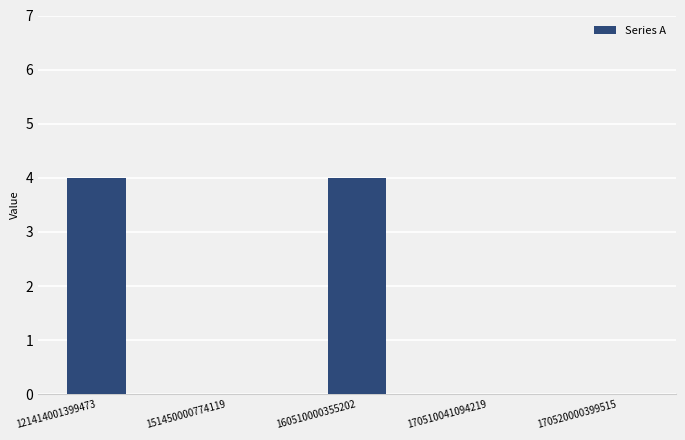

Are the bars horizontal?

No